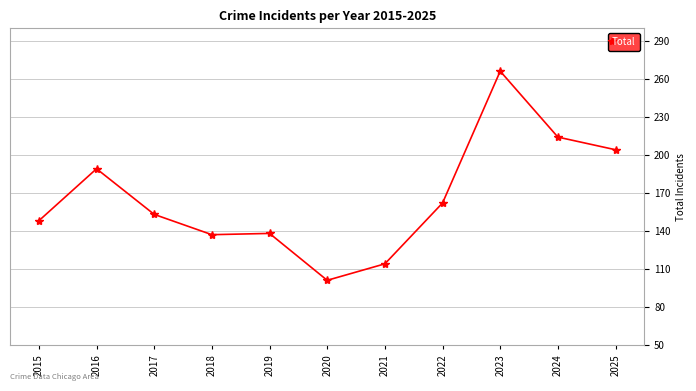

How many data points are less than 153?

5